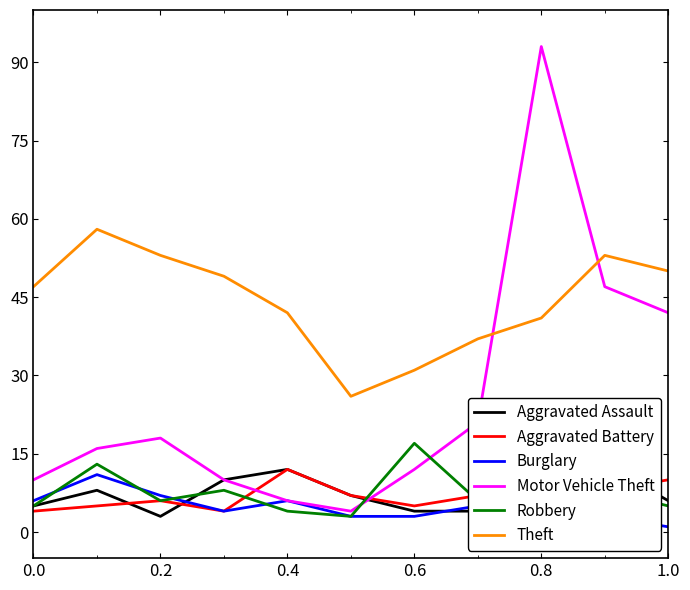

What is the sum of all Burglary values?

51